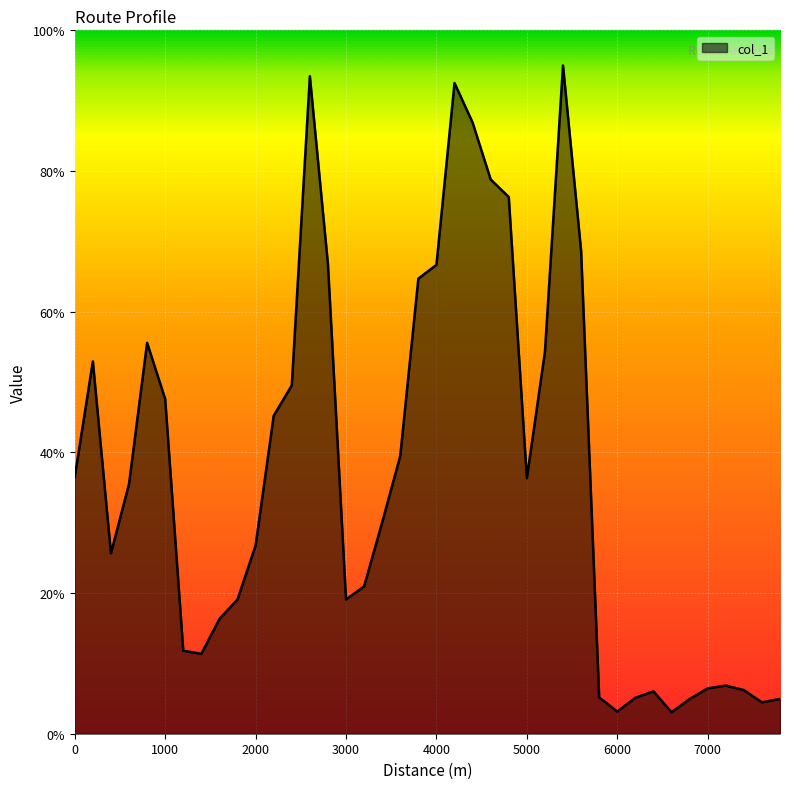

How many lines are shown in the chart?

1